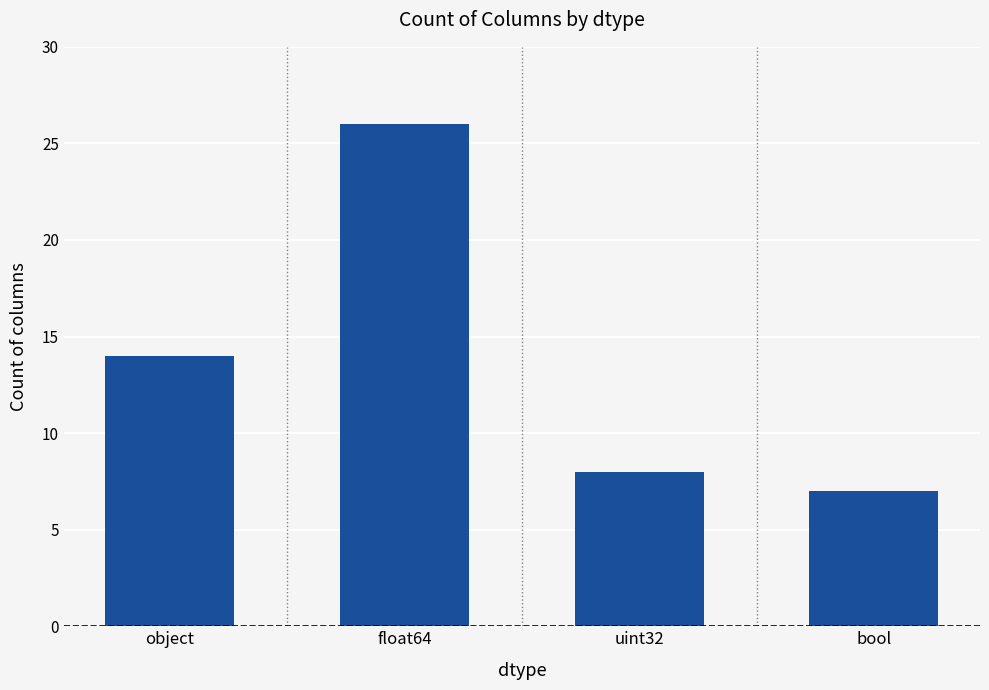

What is the difference between the maximum and minimum values?

19